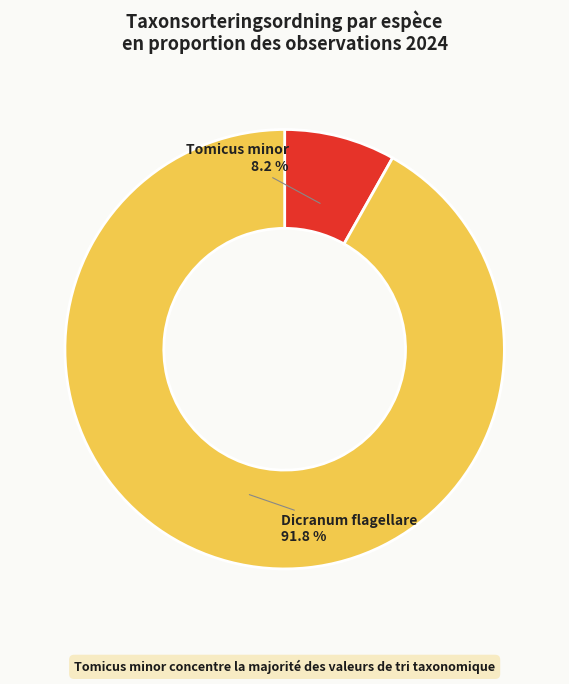

Which category accounts for the majority?

Dicranum flagellare